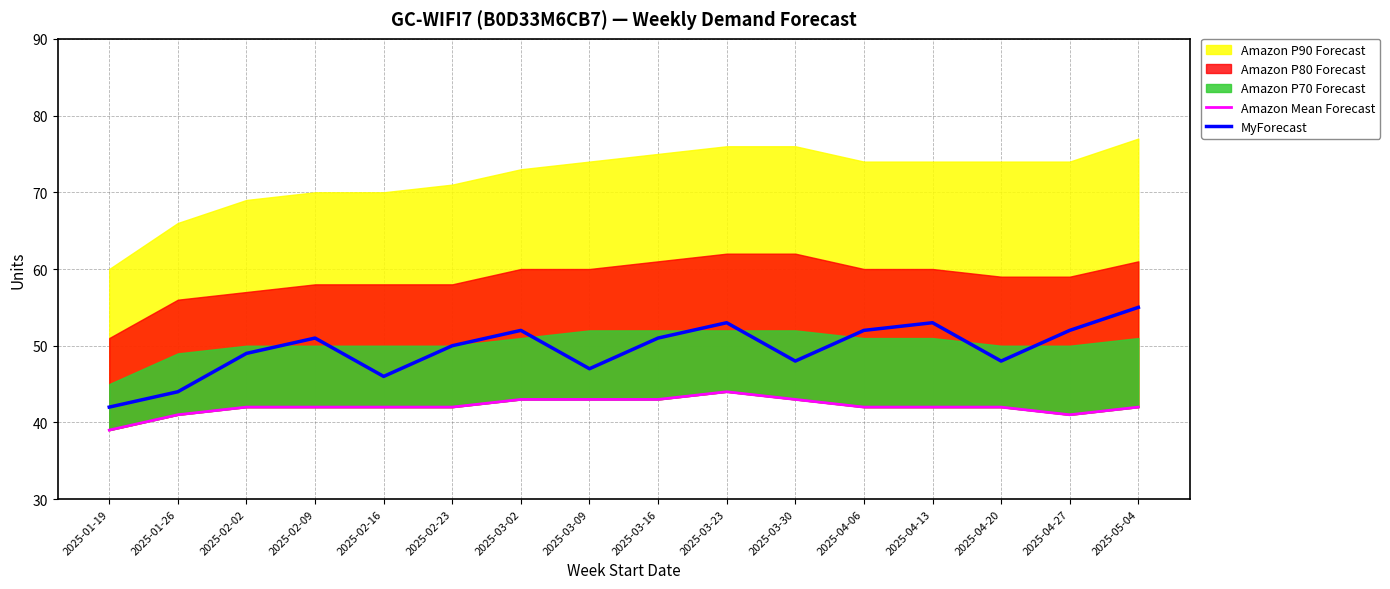

What is the sum of all Amazon Mean Forecast values?

673